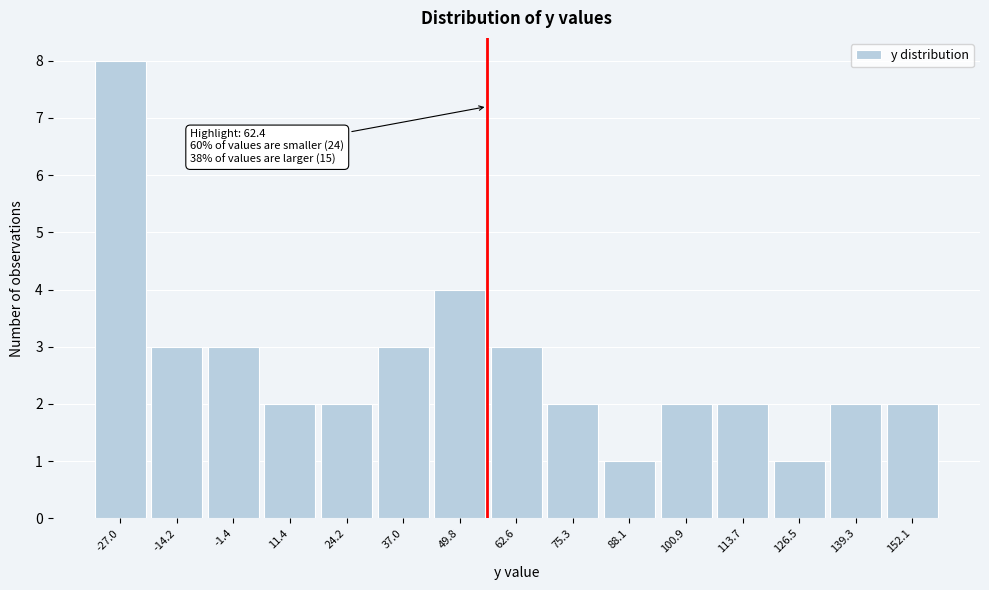

Reading left to right, extract all data points from this chart.

8	3	3	2	2	3	4	3	2	1	2	2	1	2	2